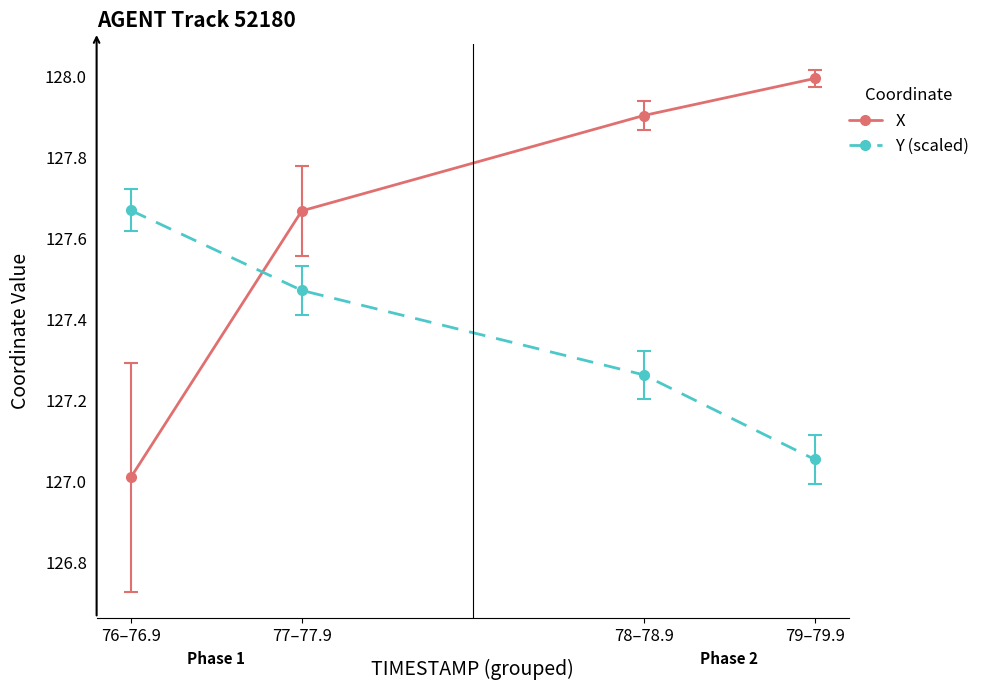

Rank the categories by Y (scaled) value from highest to lowest.

76–76.9, 77–77.9, 78–78.9, 79–79.9